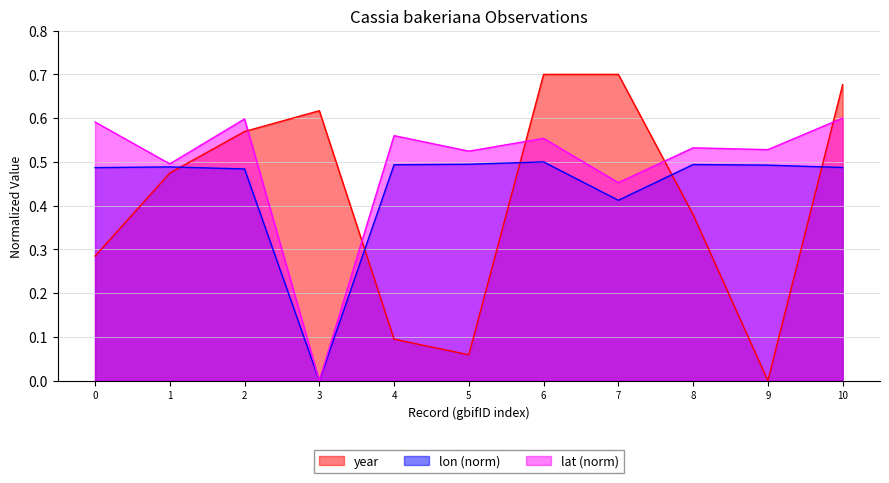

What is the sum of all lat values?

5.4